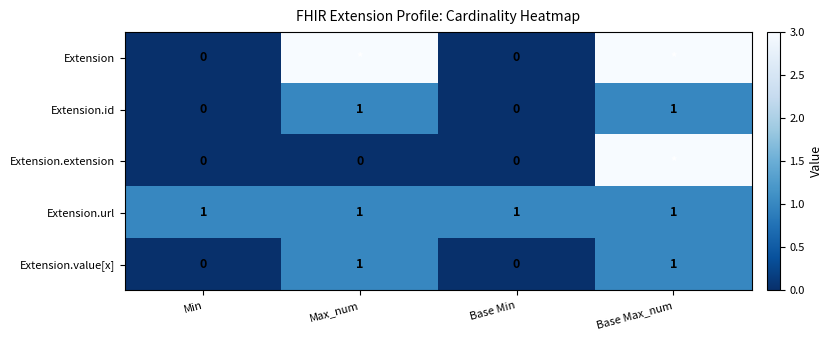

Count the Extension.id values in the range 0 to 1.

4